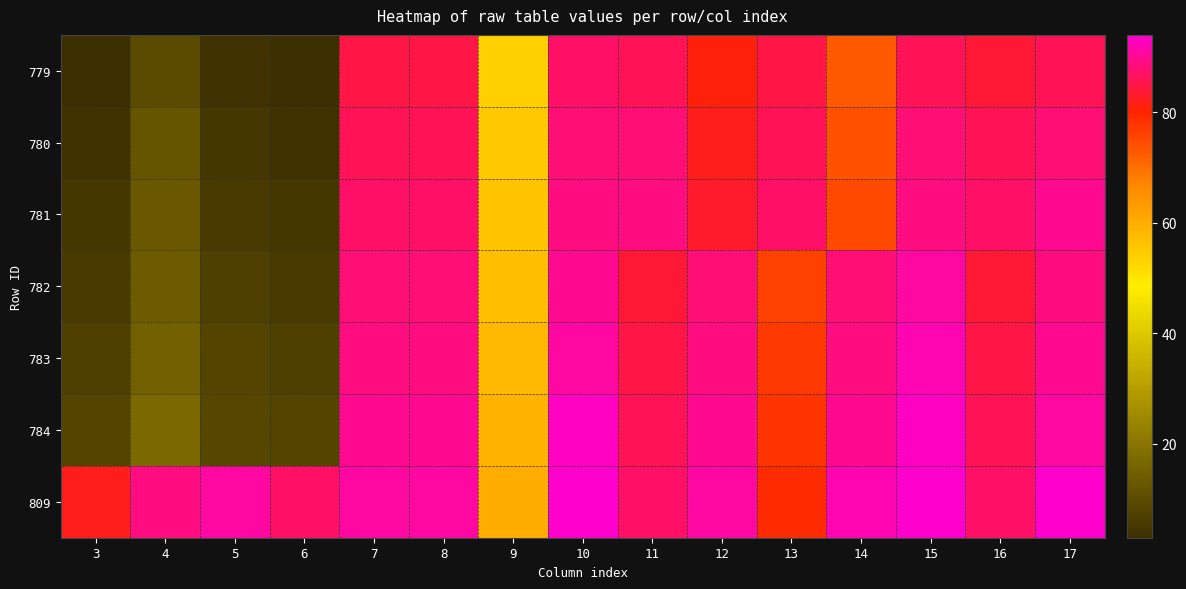

Reading left to right, what are all the values shown in this chart?

779: 3=3	4=10	5=4	6=3	7=85	8=85	9=54	10=87	11=86	12=81	13=85	14=73	15=86	16=84	17=86
780: 3=4	4=12	5=5	6=4	7=86	8=86	9=55	10=88	11=88	12=82	13=86	14=74	15=88	16=86	17=88
781: 3=5	4=13	5=6	6=5	7=87	8=87	9=56	10=89	11=89	12=83	13=87	14=75	15=89	16=87	17=90
782: 3=6	4=14	5=7	6=6	7=88	8=88	9=57	10=90	11=84	12=88	13=76	14=88	15=91	16=84	17=89
783: 3=7	4=15	5=8	6=7	7=89	8=89	9=58	10=91	11=85	12=89	13=77	14=89	15=92	16=85	17=90
784: 3=8	4=17	5=9	6=8	7=90	8=90	9=59	10=93	11=86	12=90	13=78	14=90	15=93	16=86	17=91
809: 3=82	4=89	5=91	6=87	7=91	8=91	9=60	10=94	11=87	12=91	13=79	14=92	15=94	16=87	17=94